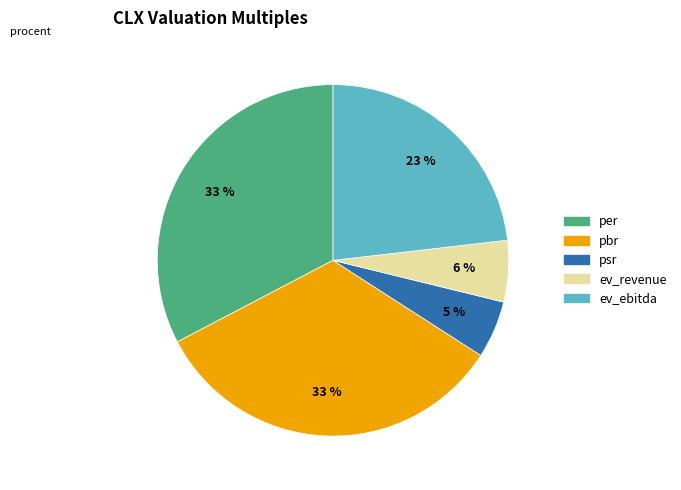

To the nearest percent, what is the difference between the largest and smallest slice percentages?

28%